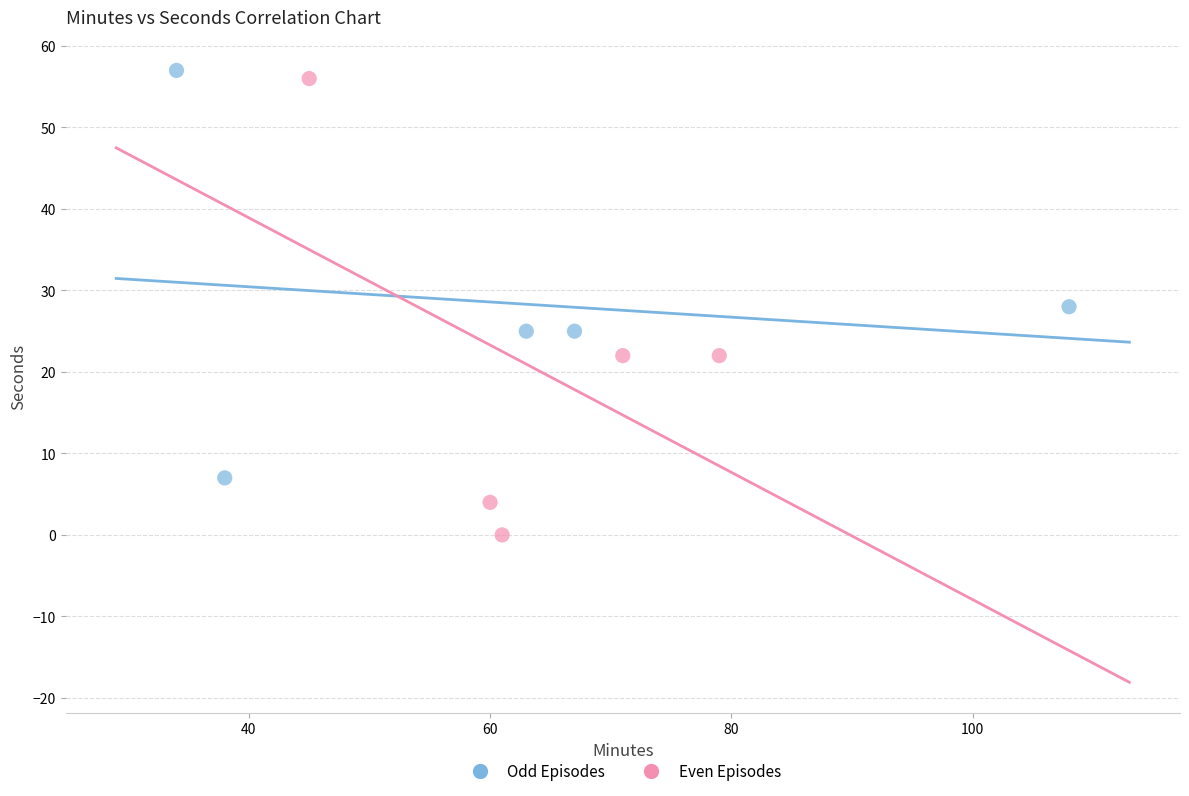

Which series contains the lowest Y value?

Even Episodes